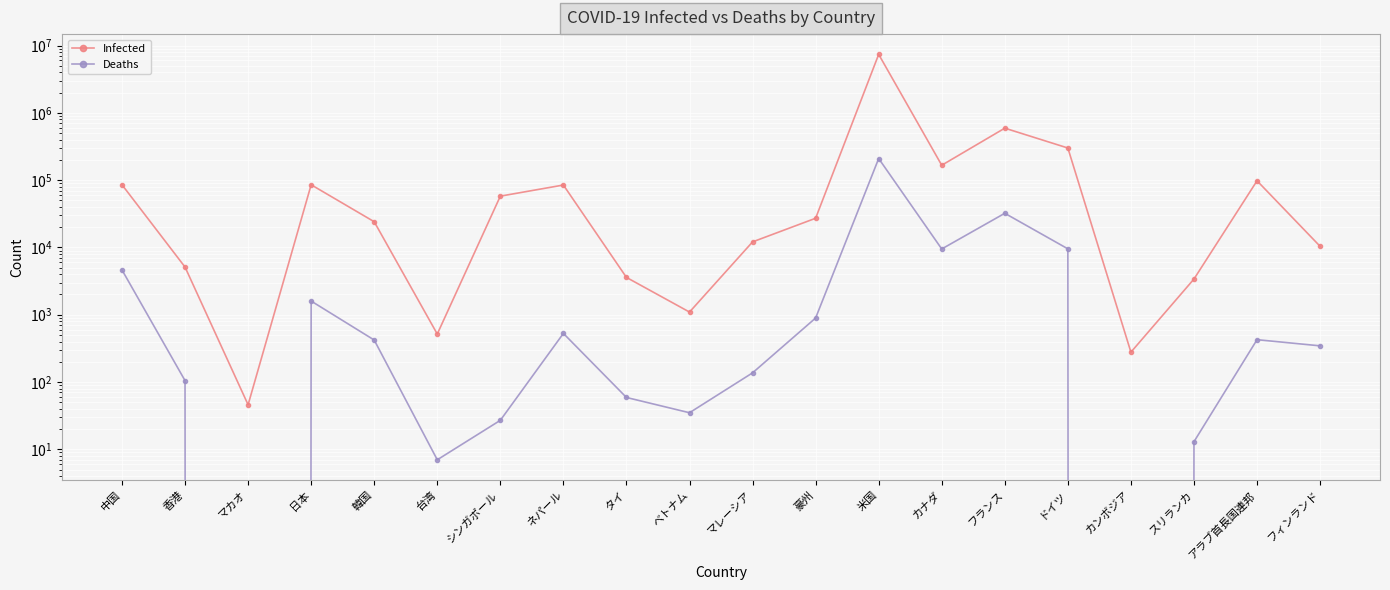

True or false: Deaths has a value of 421 at 韓国.

True